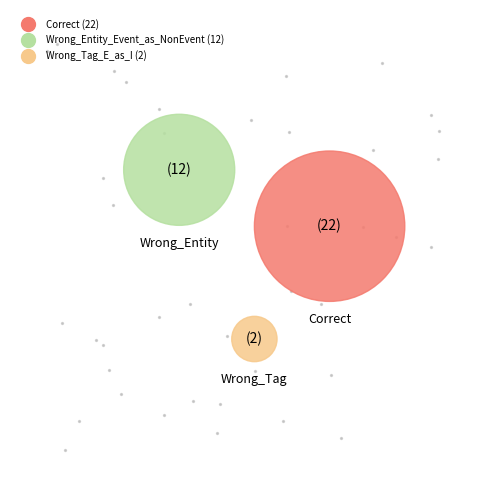

Does Wrong_Entity_Event_as_NonEvent account for over 50% of the chart?

No